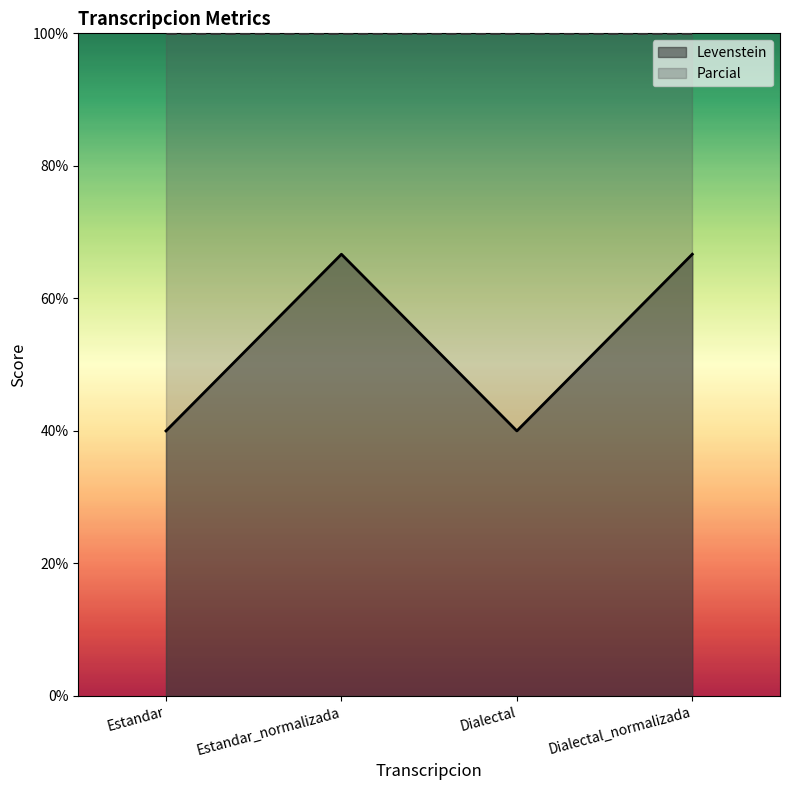

What is the value of the 4th point from the left?

66.7